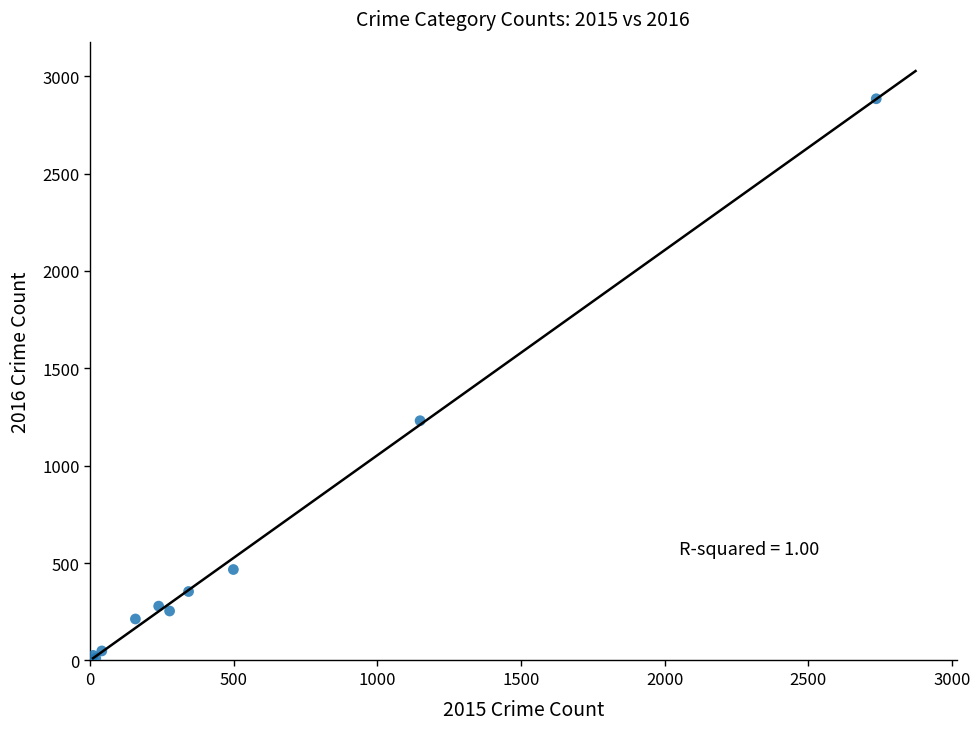

What Y value in the scatter plot is closest to 1447?

1231